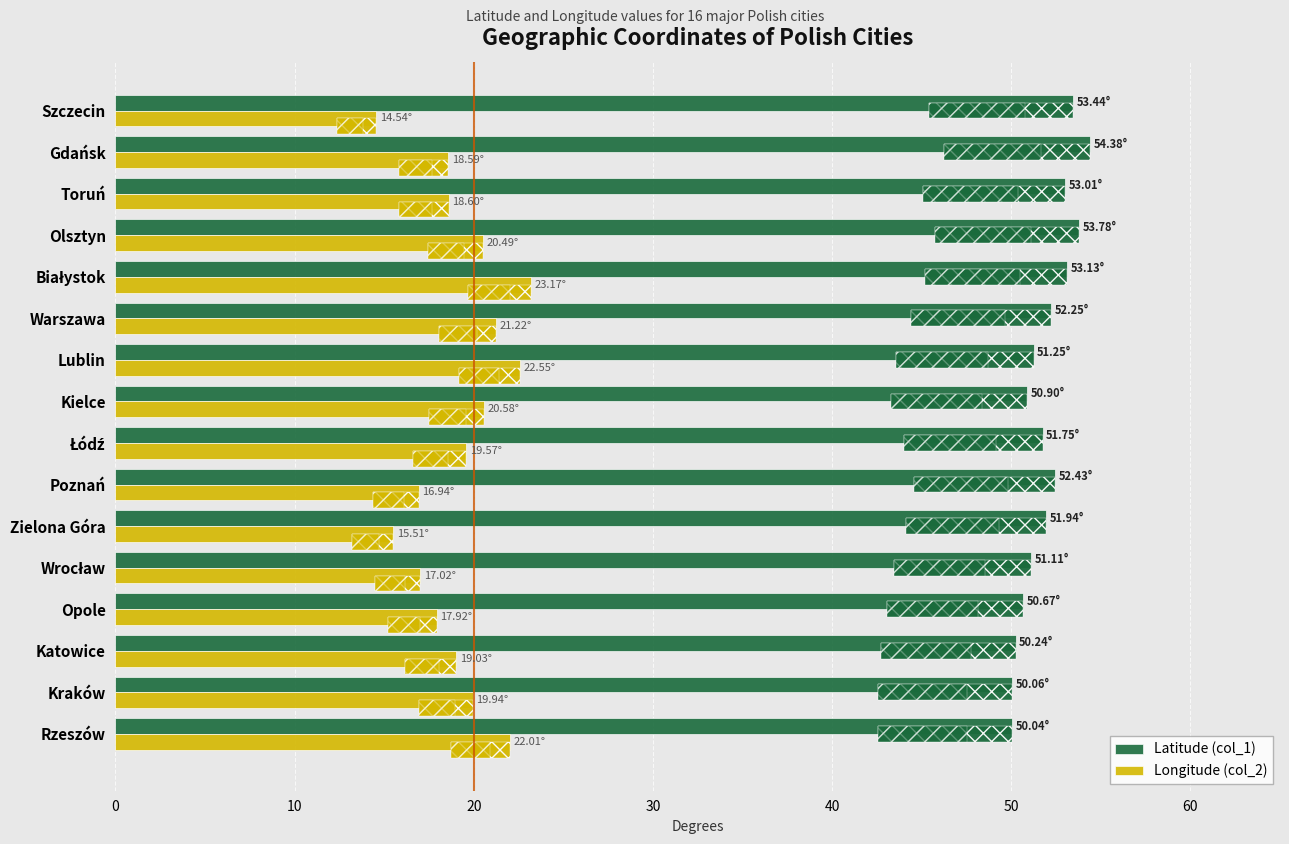

Rank the series by their maximum value, from highest to lowest.

Latitude (col_1), Longitude (col_2)